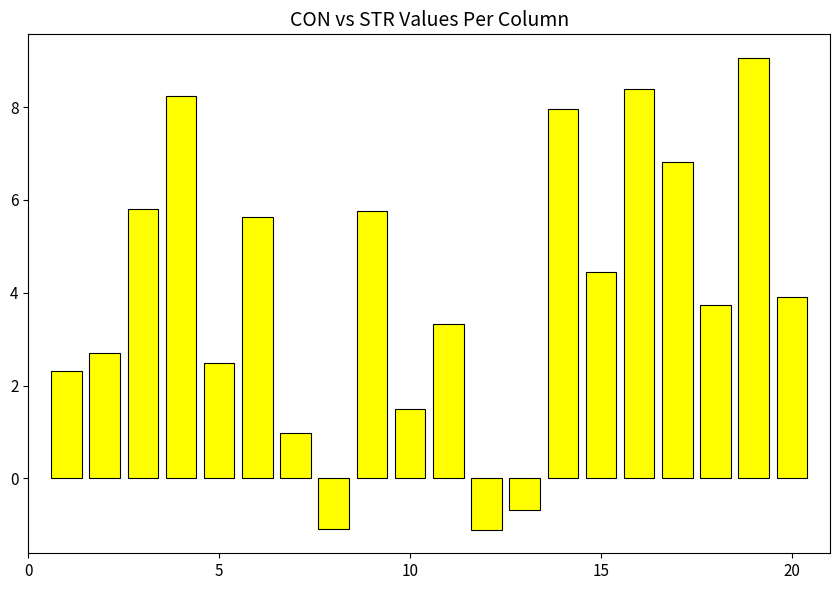

What is the difference between the maximum and minimum values?

10.2